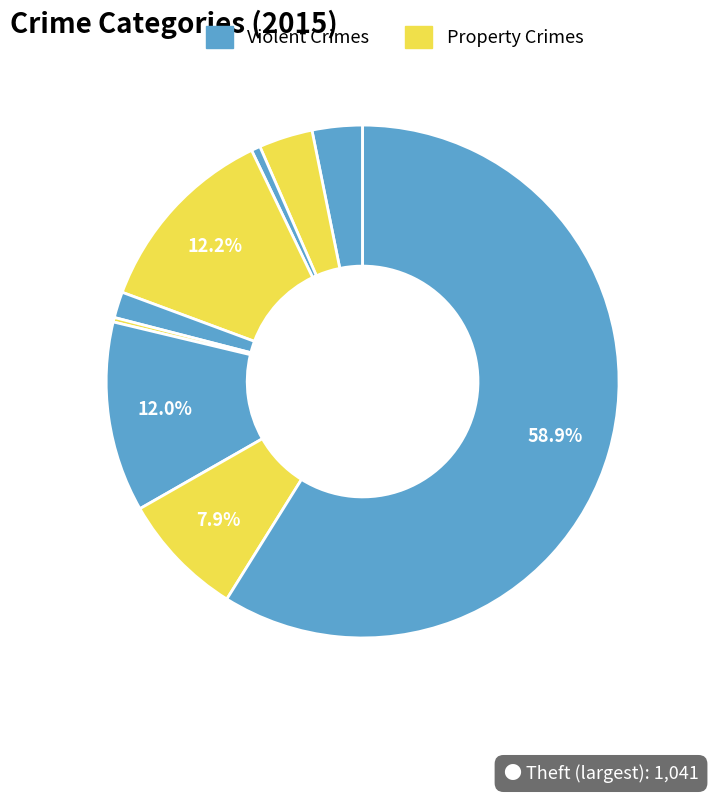

To the nearest percent, what is the difference between the largest and smallest slice percentages?

59%